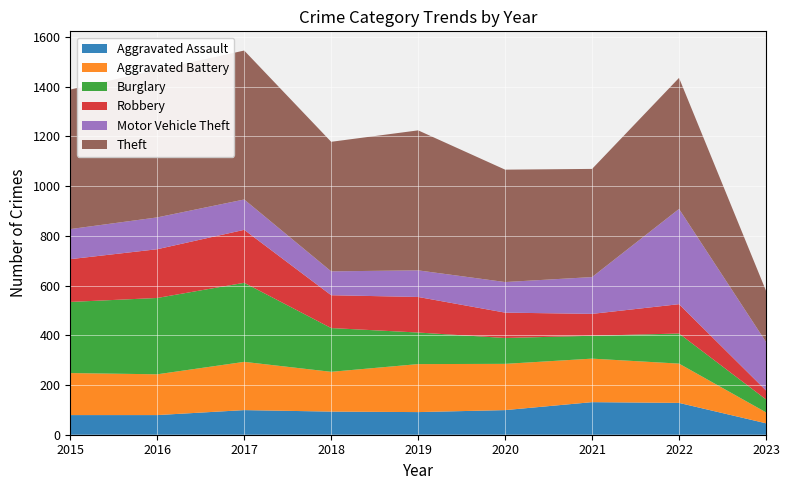

Reading right to left, extract all data points from this chart.

Aggravated Assault: 46	128	131	99	91	93	99	79	79
Aggravated Battery: 44	158	175	186	193	160	194	164	169
Burglary: 52	121	92	104	127	176	318	307	286
Robbery: 36	118	88	102	143	132	213	196	172
Motor Vehicle Theft: 195	383	148	123	107	96	122	128	121
Theft: 206	527	435	452	563	521	599	594	561